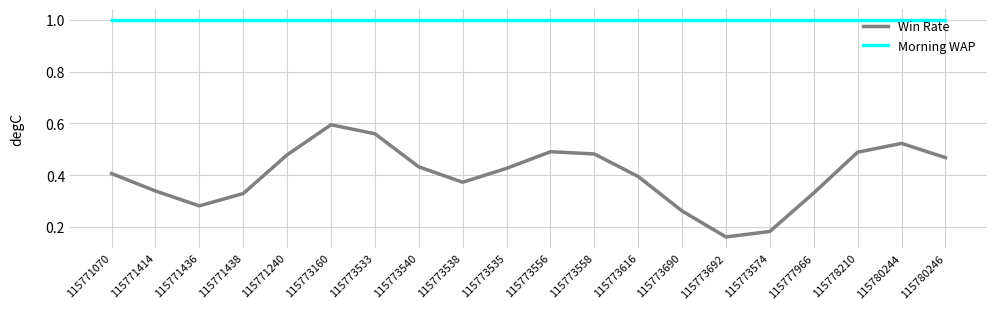

Count the number of data series in this chart.

2